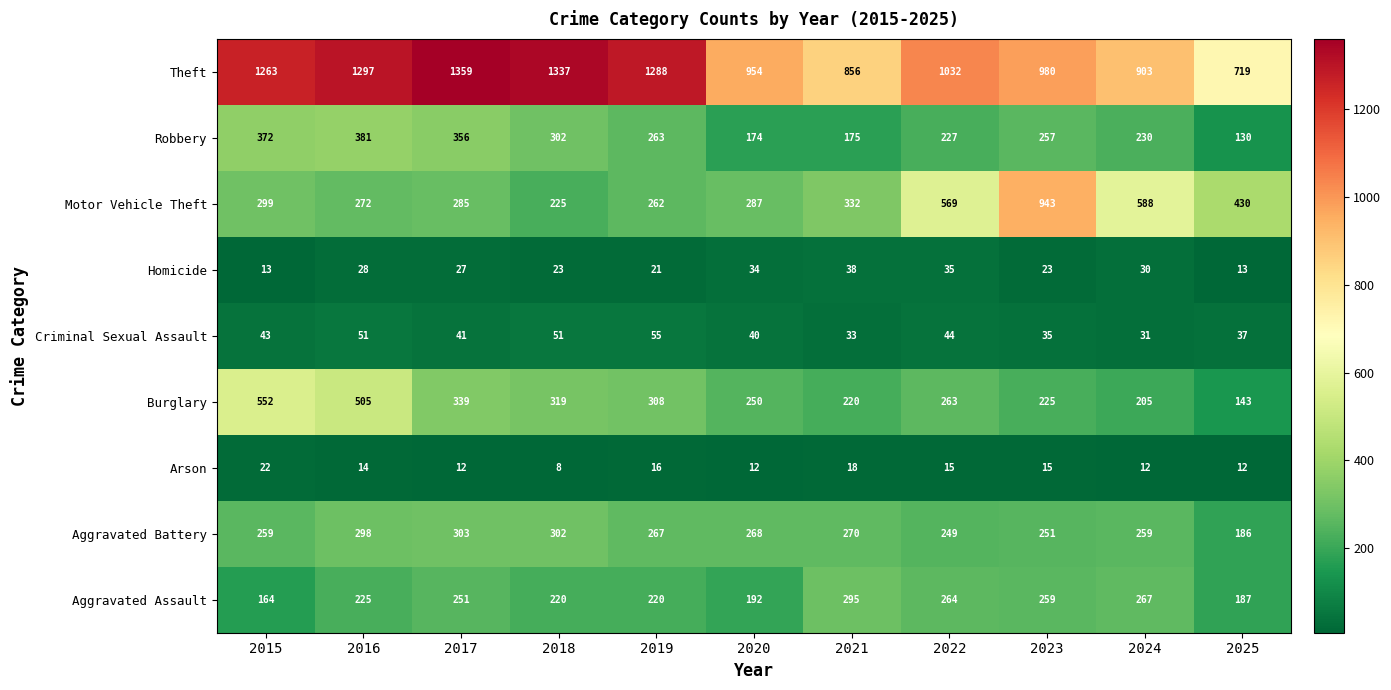

List the series in order of their peak value, highest first.

Theft, Motor Vehicle Theft, Burglary, Robbery, Aggravated Battery, Aggravated Assault, Criminal Sexual Assault, Homicide, Arson